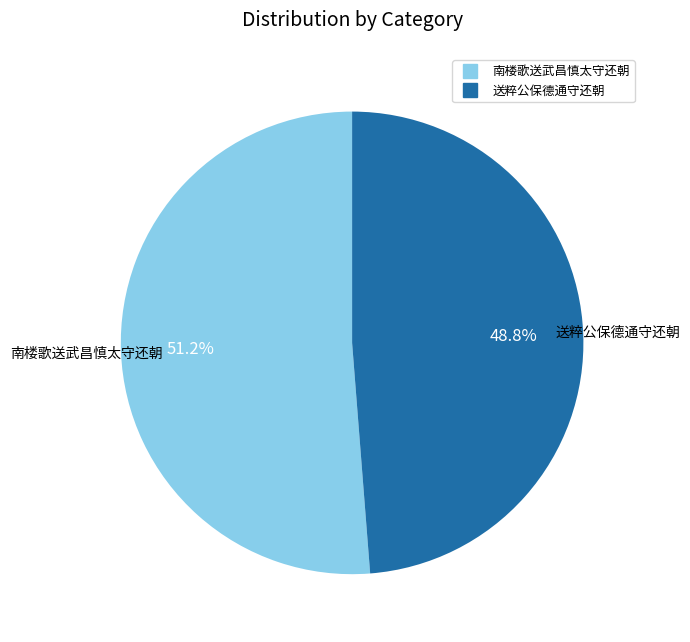

Is there a majority slice in this chart?

Yes